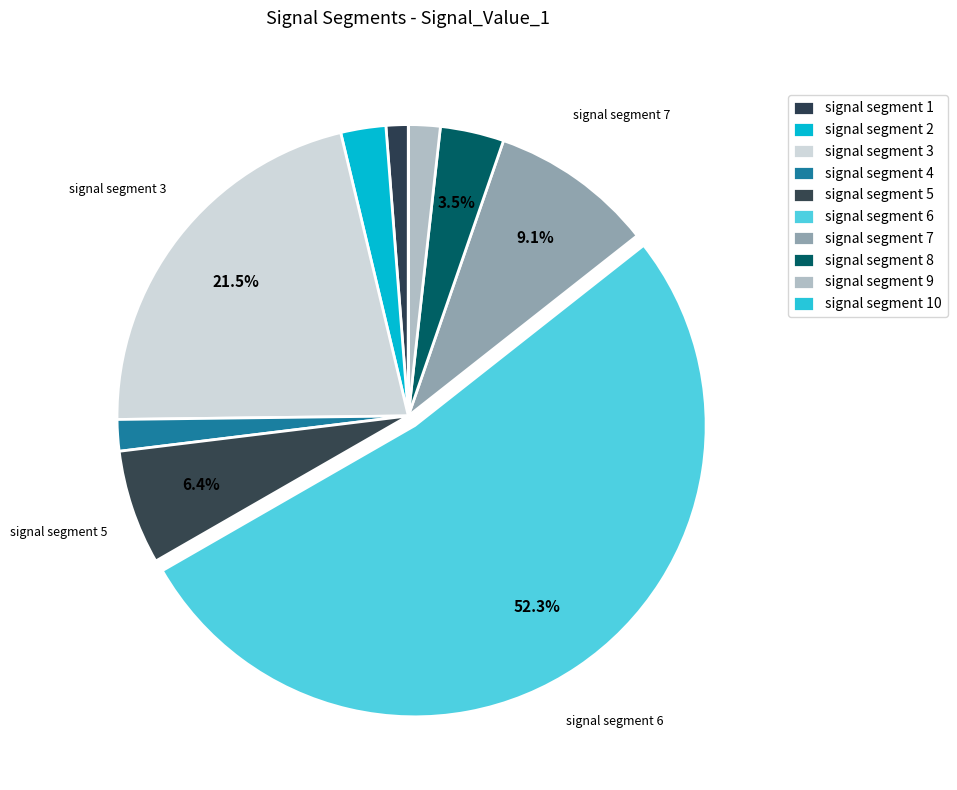

To the nearest percent, what is the difference between the largest and smallest slice percentages?

52%